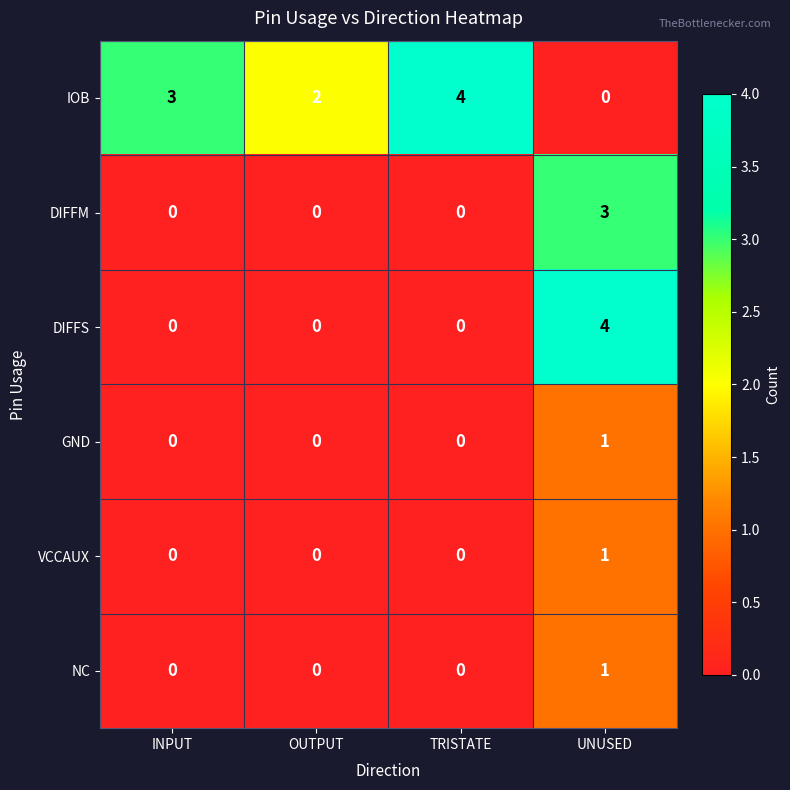

What is the difference between the maximum and minimum values in the DIFFS series?

4